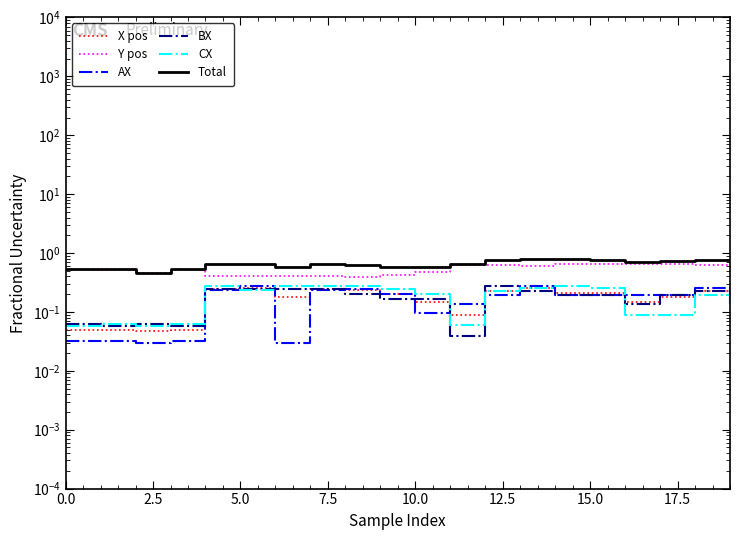

Is it true that Total equals 1.1 at 10.0?

False